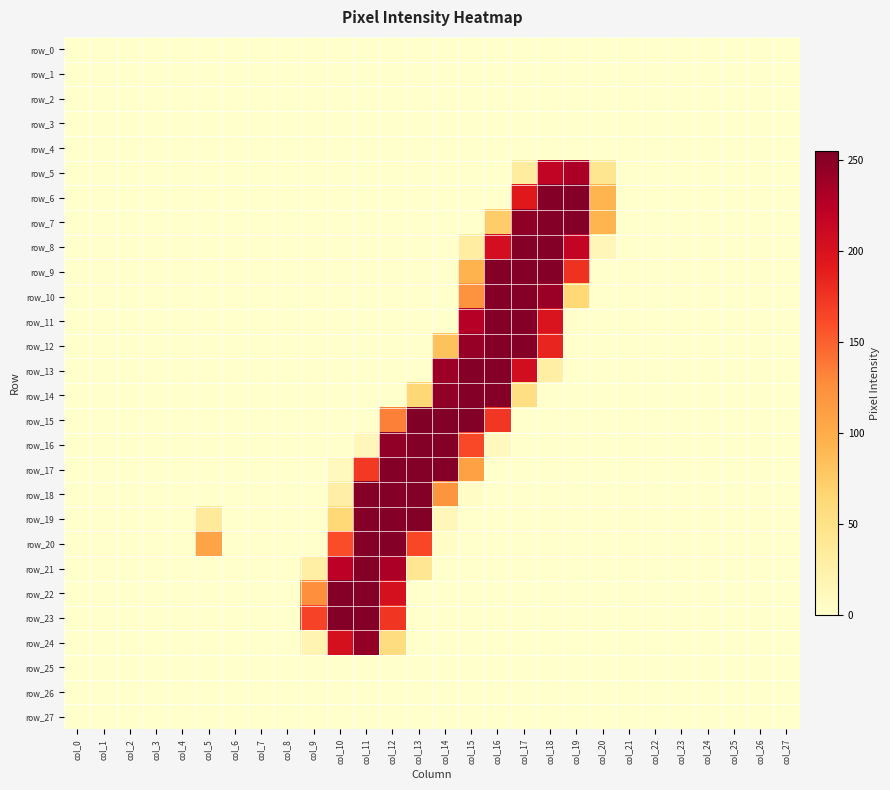

At which label is row_1 closest to 0?

col_0